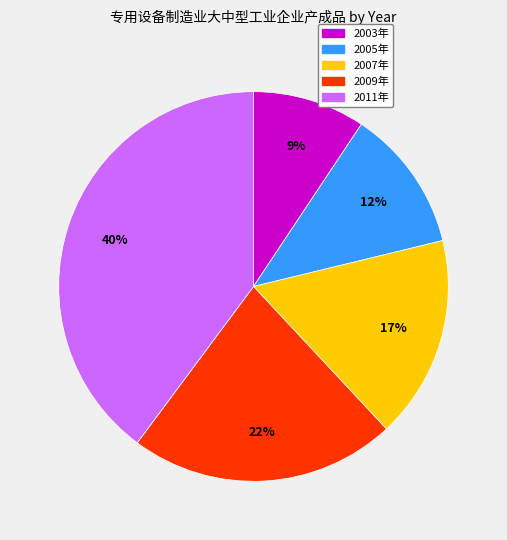

To the nearest percent, what is the average slice percentage?

20%